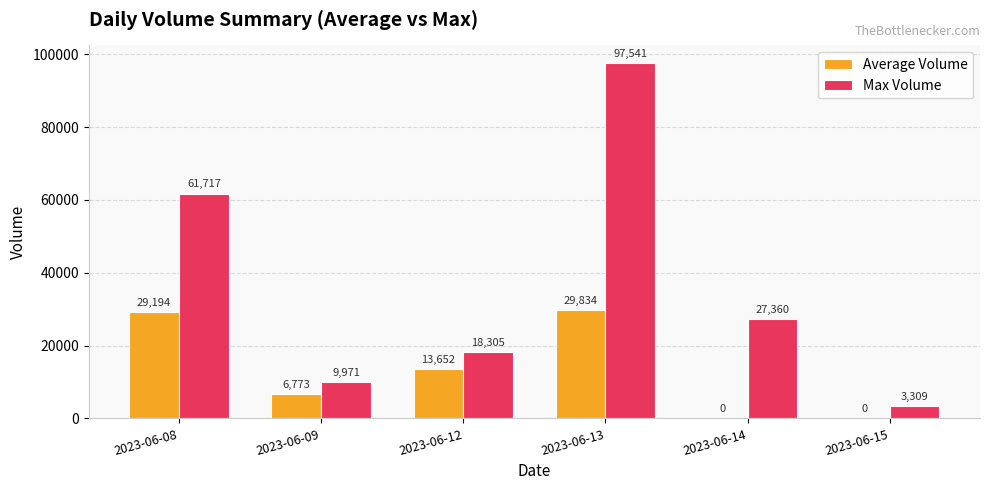

What is the spread (max minus min) of values at 2023-06-12?

4653